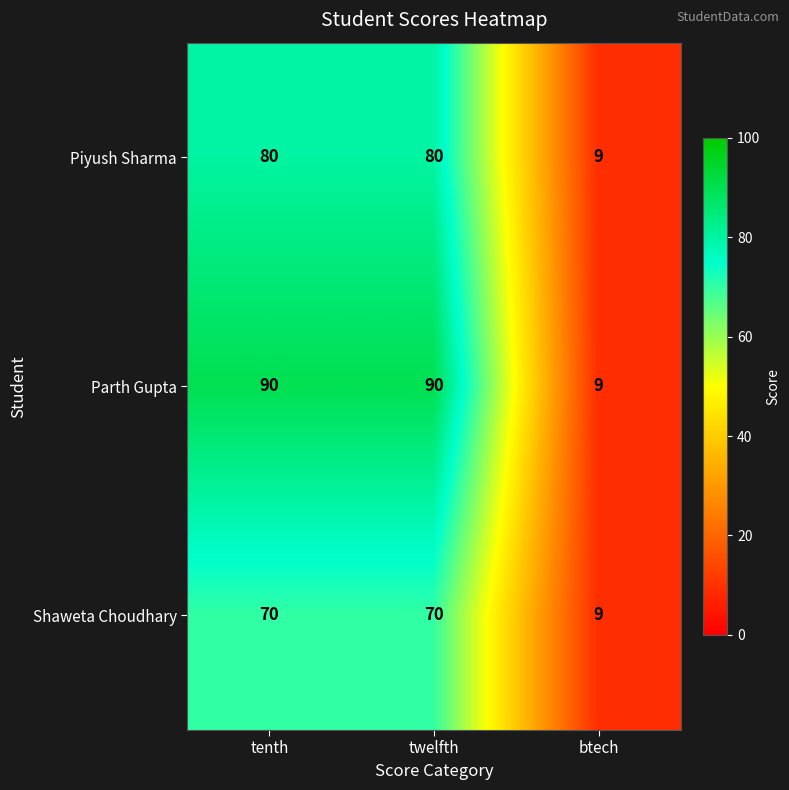

Rank the series by their average value, from highest to lowest.

Parth Gupta, Piyush Sharma, Shaweta Choudhary